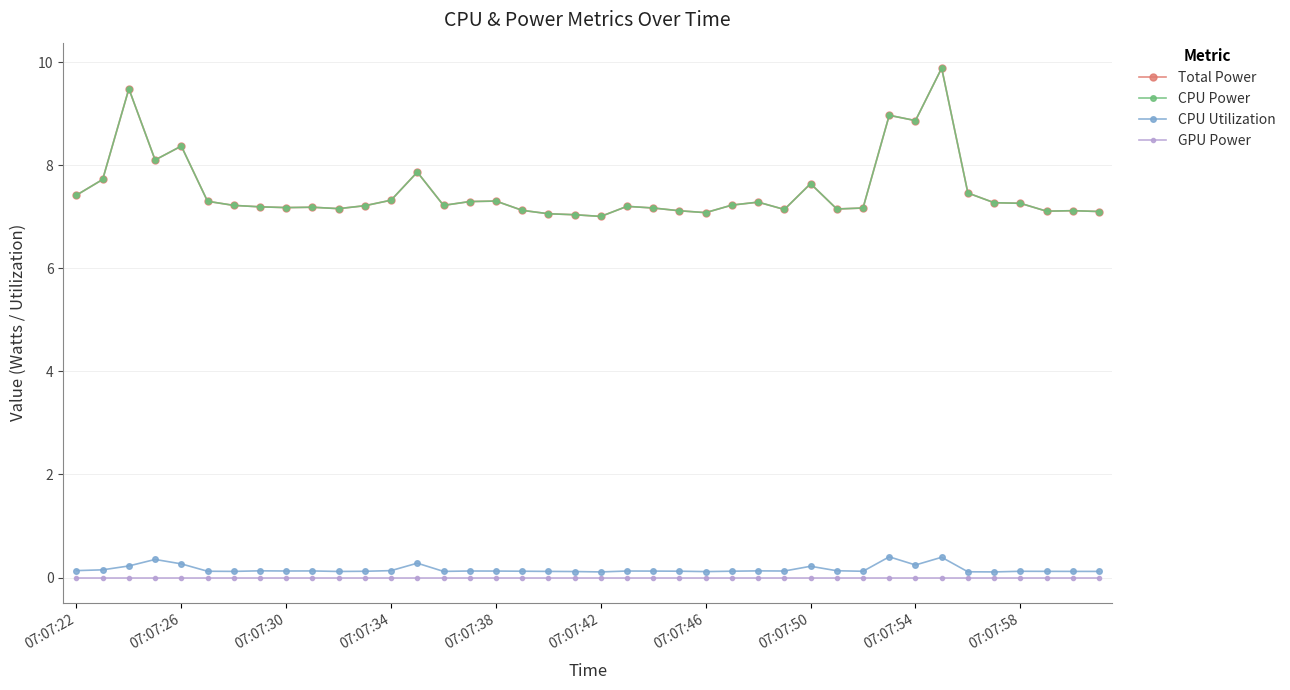

Does the chart have visible grid lines?

Yes